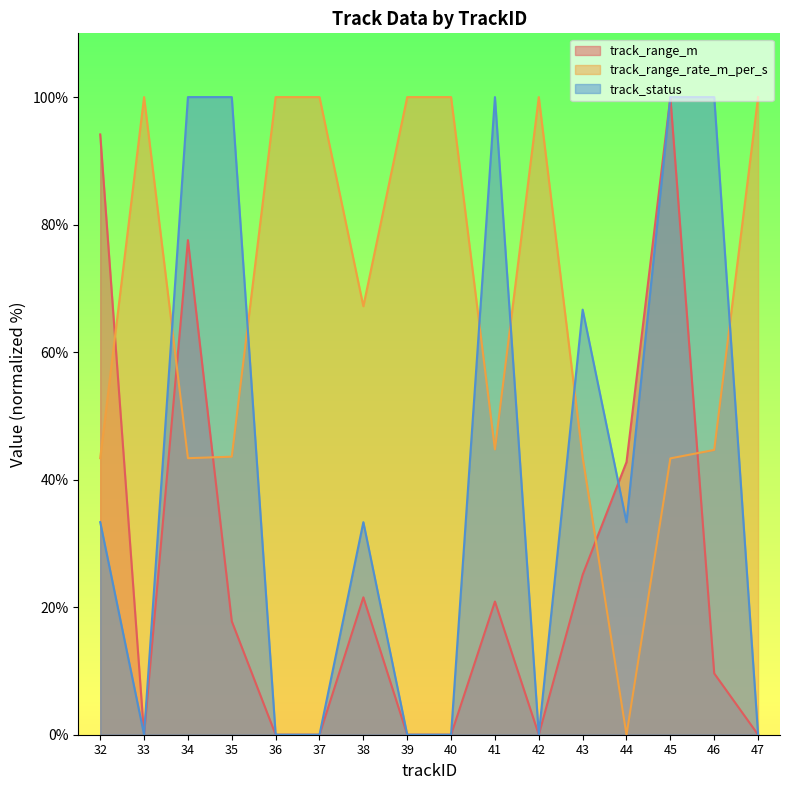

What is the difference between the highest and lowest values at 46?

90.4